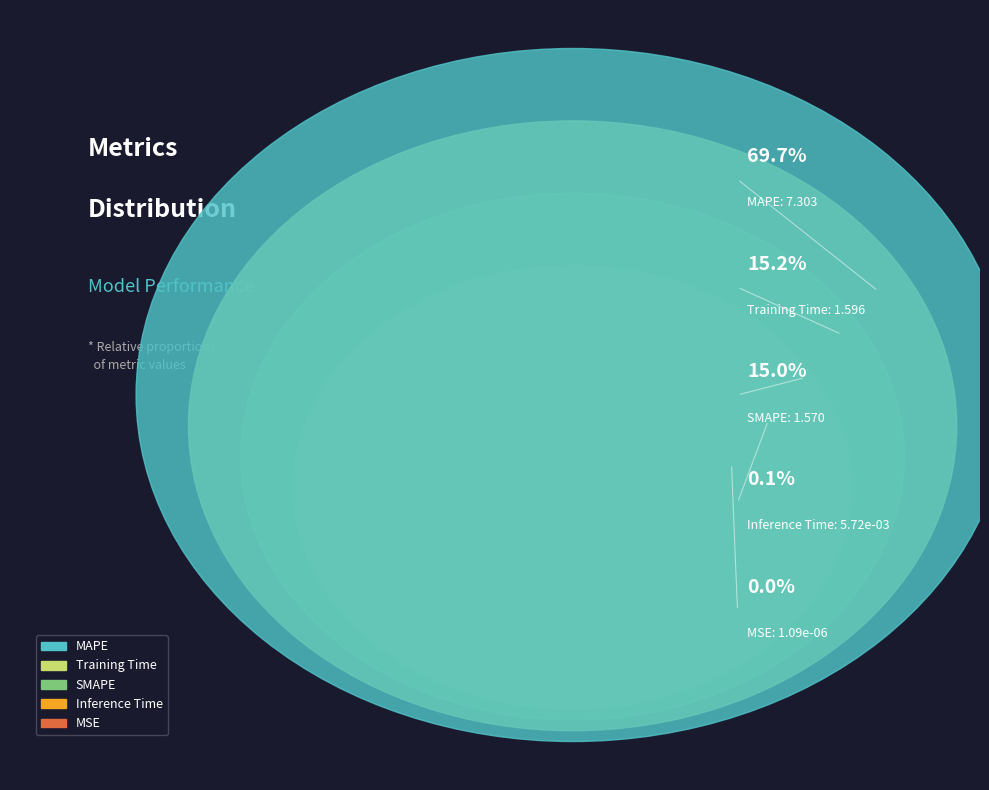

Which has a higher value, SMAPE or Inference Time?

SMAPE